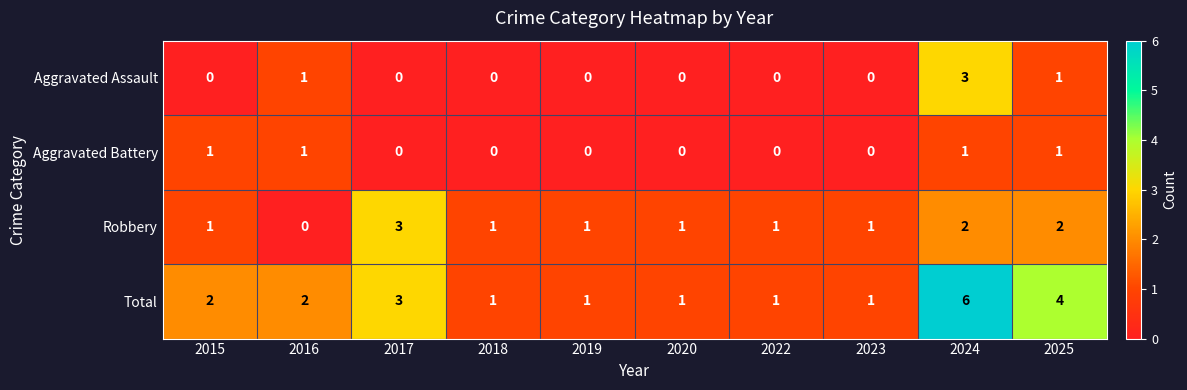

What is the difference between the maximum and minimum values in the Aggravated Assault series?

3